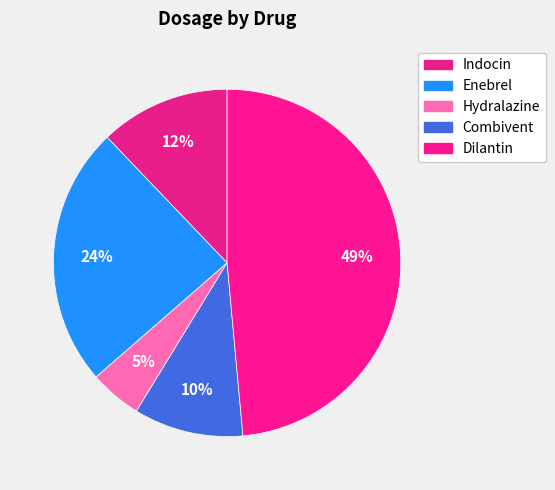

Which category has the smallest portion of the pie?

Hydralazine